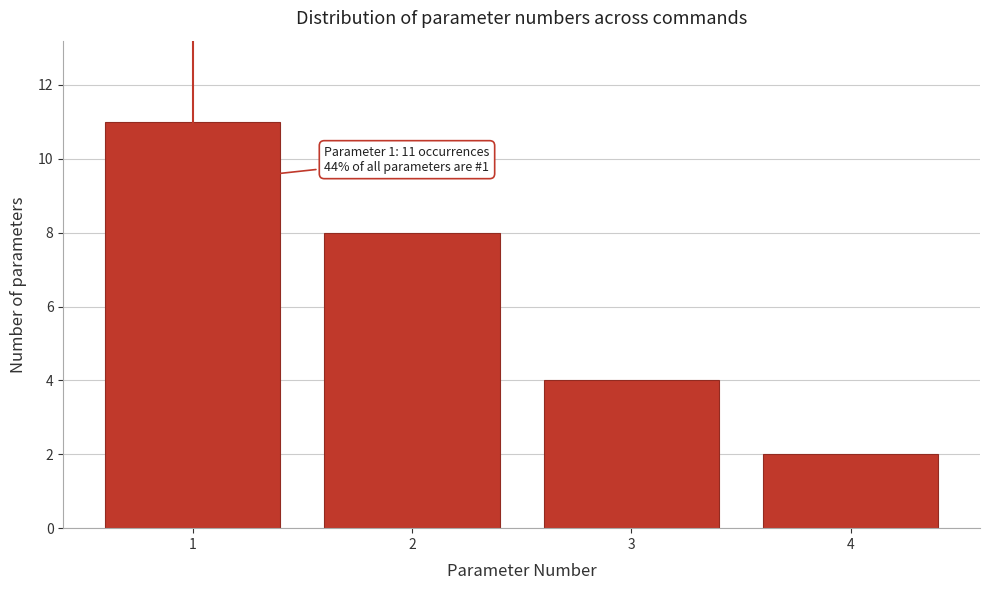

Reading right to left, list all the values displayed in this chart.

2	4	8	11